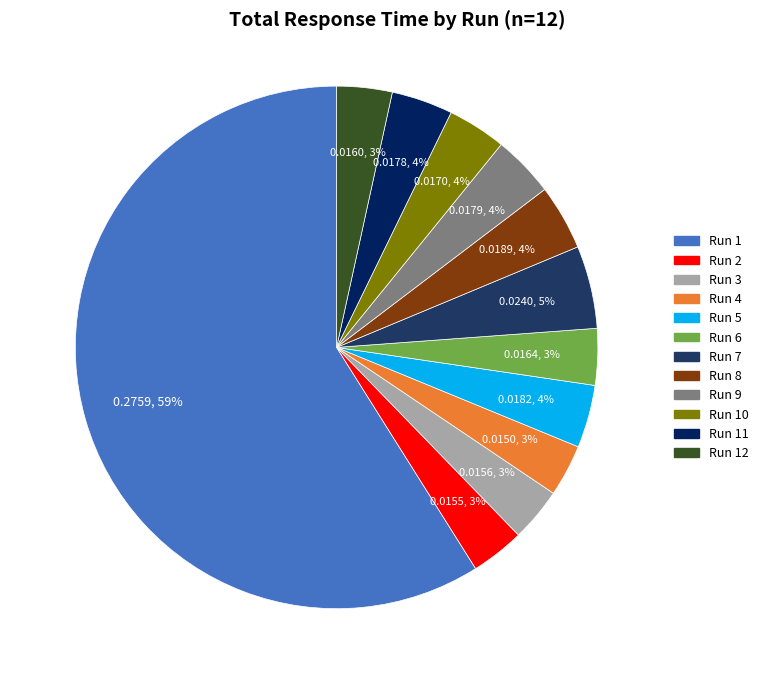

Rank the categories by value from lowest to highest.

Run 4, Run 2, Run 3, Run 12, Run 6, Run 10, Run 11, Run 9, Run 5, Run 8, Run 7, Run 1